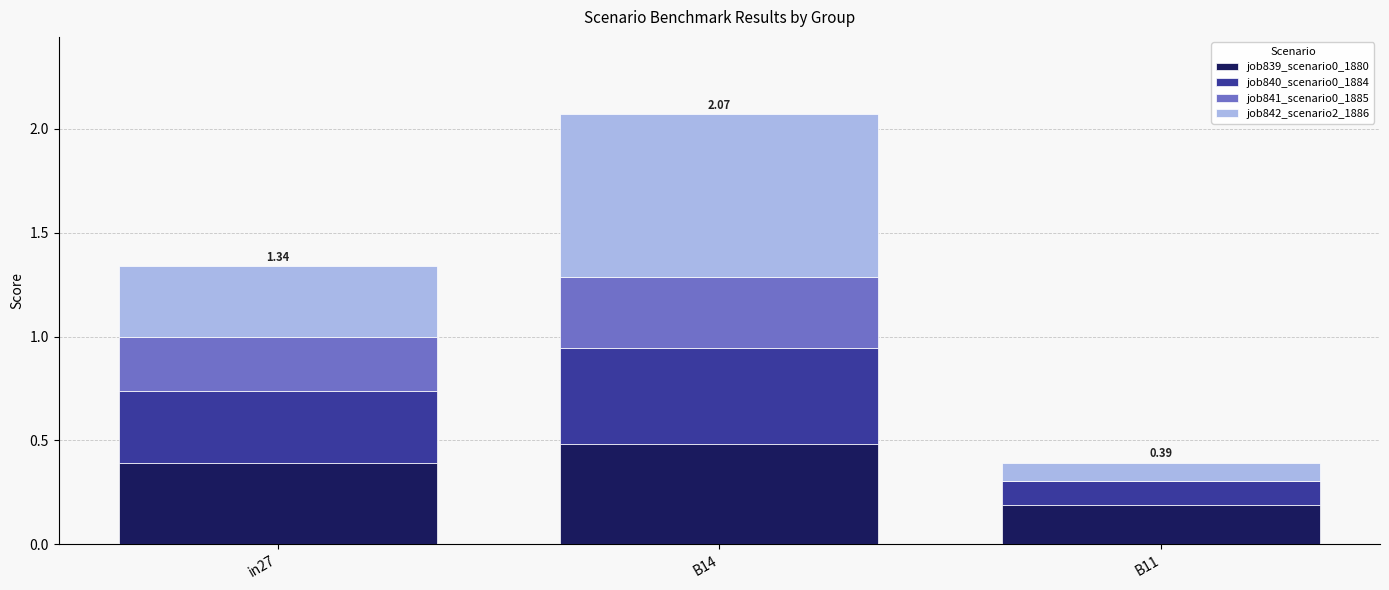

At which category is the sum across all series the highest?

B14